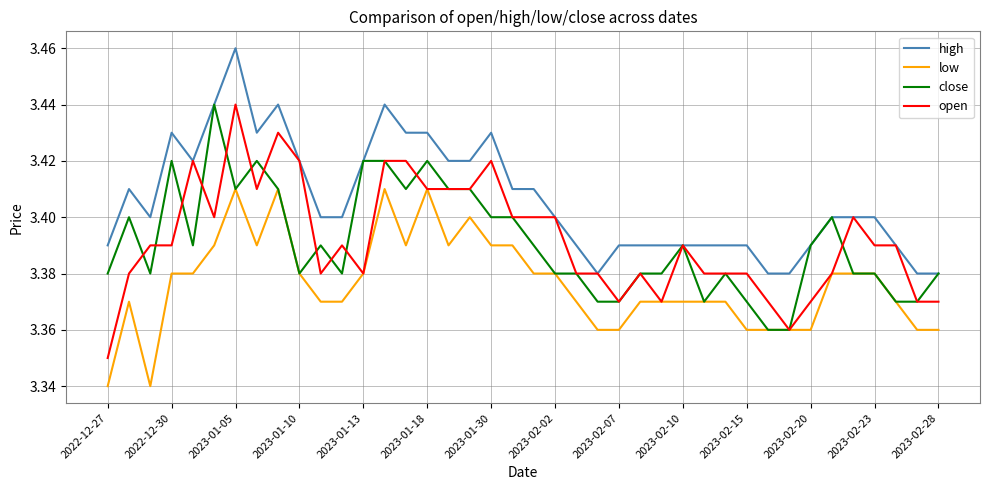

True or false: high and low cross at least once.

False